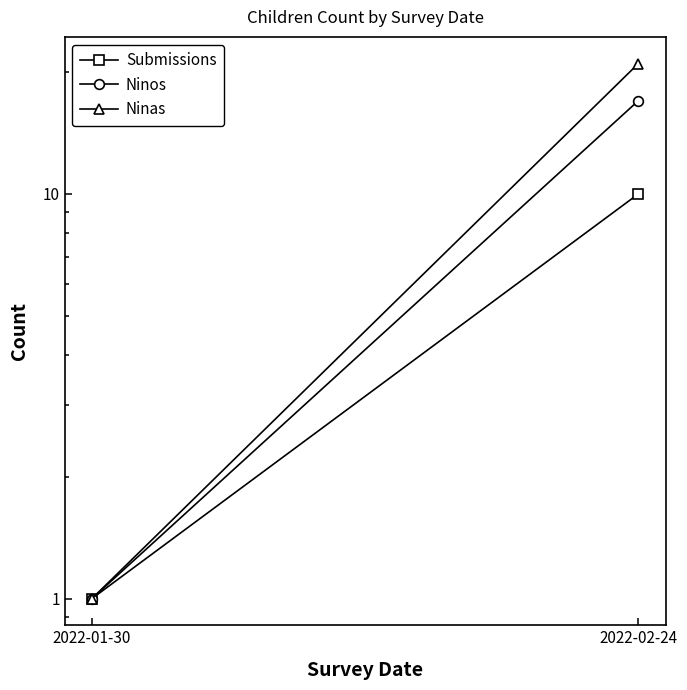

At how many categories does at least one series exceed 2?

1